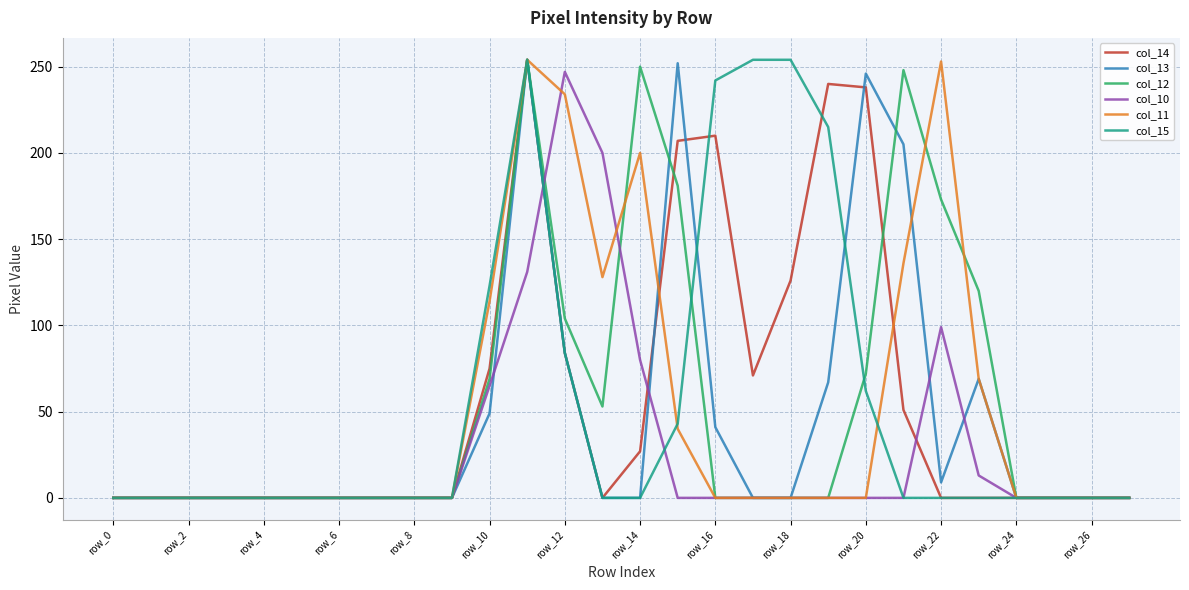

How many lines are shown in the chart?

6